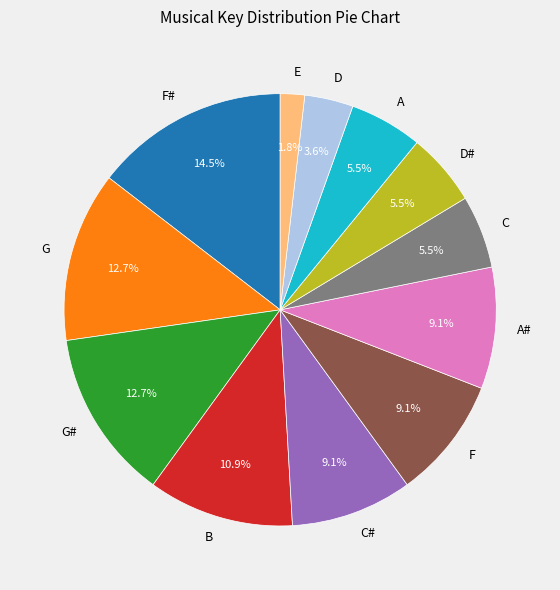

Approximately how many times larger is the value at C# compared to G?

0.7